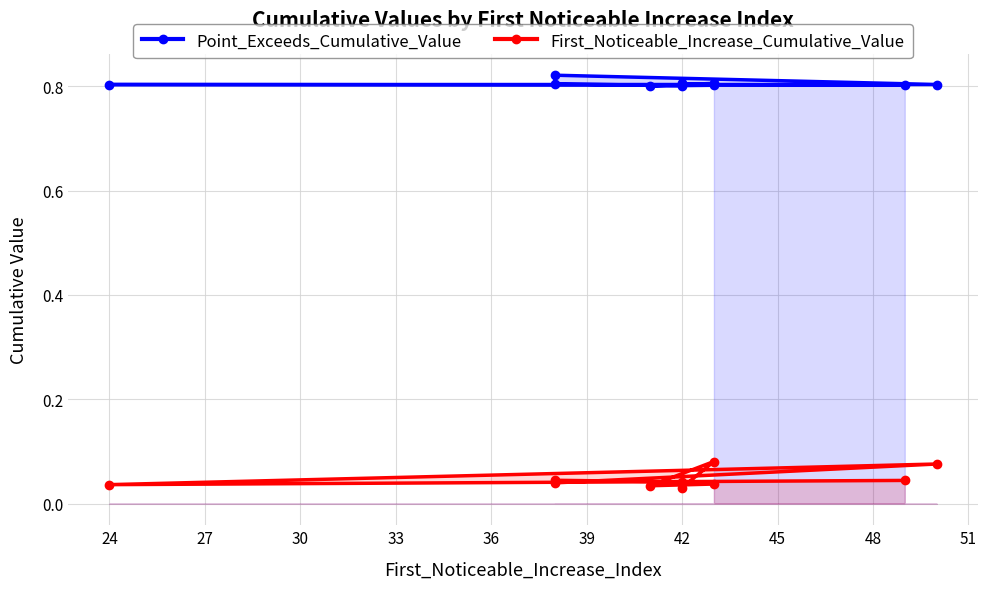

List the series in order of their peak value, highest first.

Point_Exceeds_Cumulative_Value, First_Noticeable_Increase_Cumulative_Value